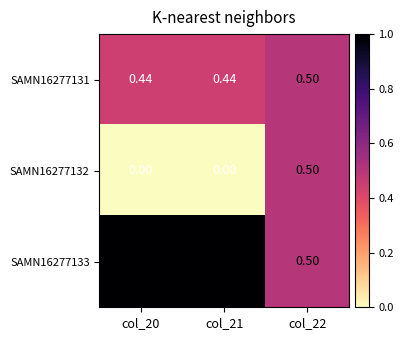

What is the total value across all series at col_22?

1.5